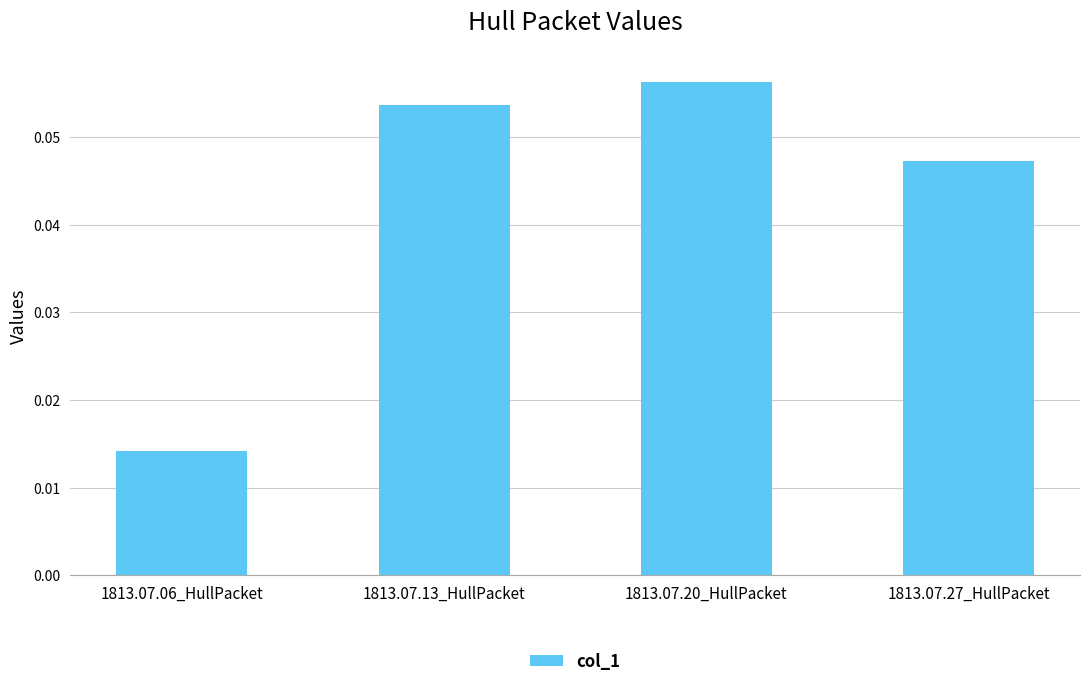

Count the values in the range 0 to 1.

4